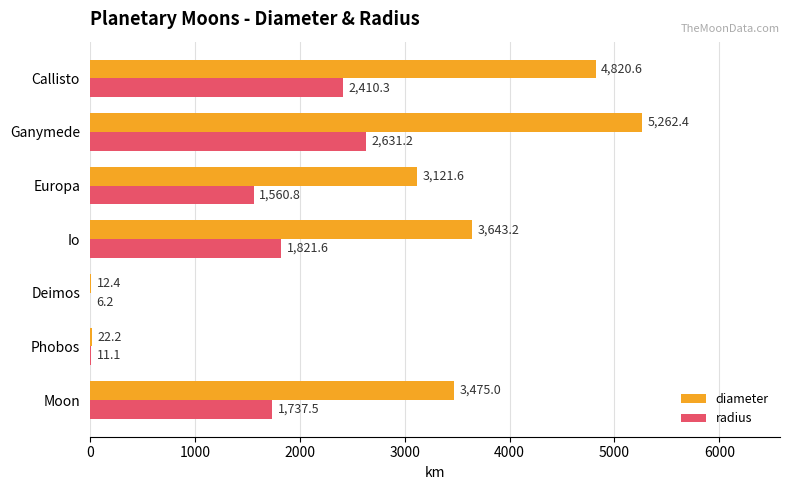

What is the sum of all radius values?

10178.7